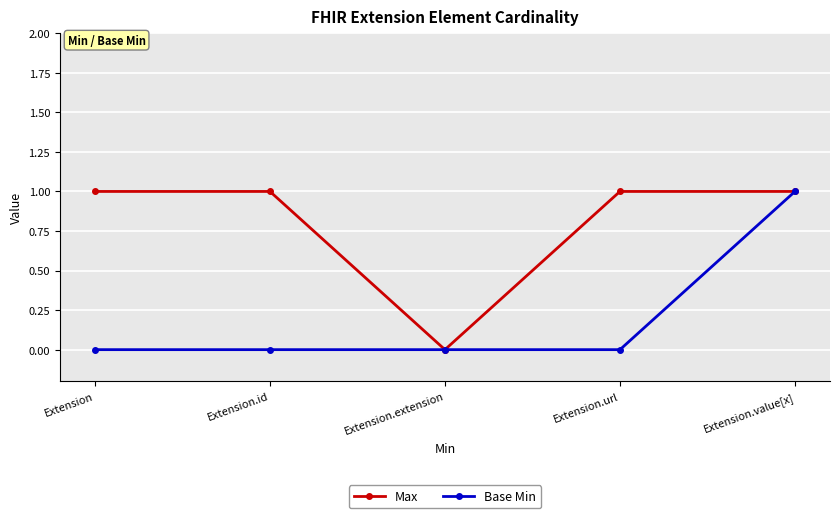

What is the label of the 2nd point from the left?

Extension.id